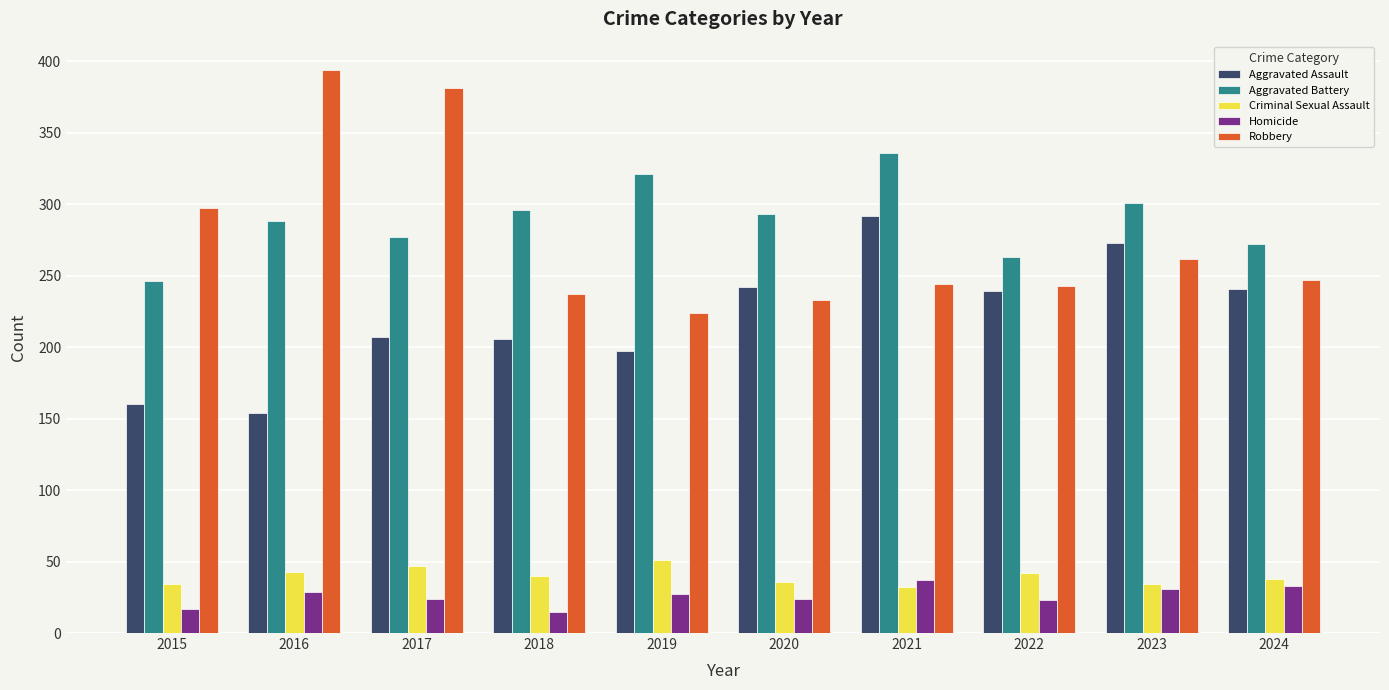

What is the approximate value of Homicide at 2019, to the nearest 10?

30